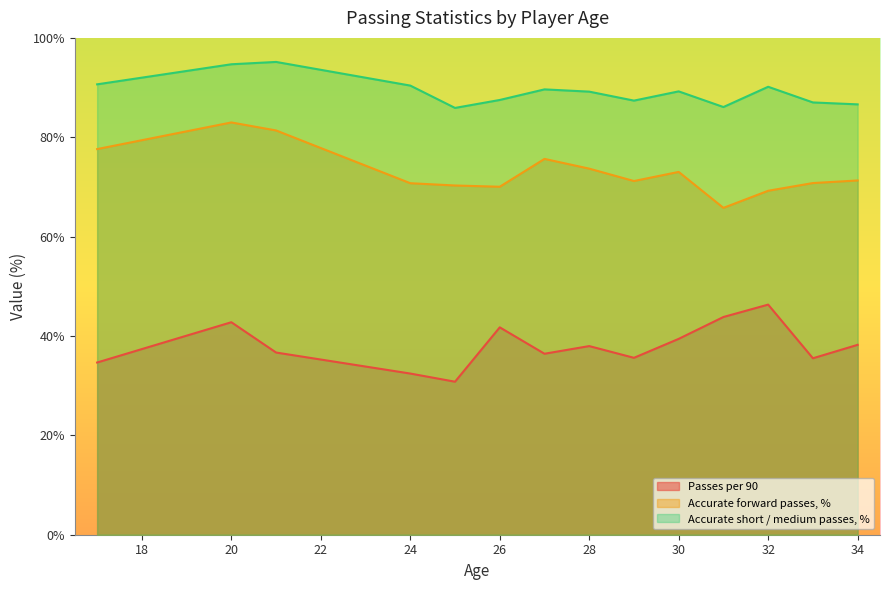

How many lines are shown in the chart?

3